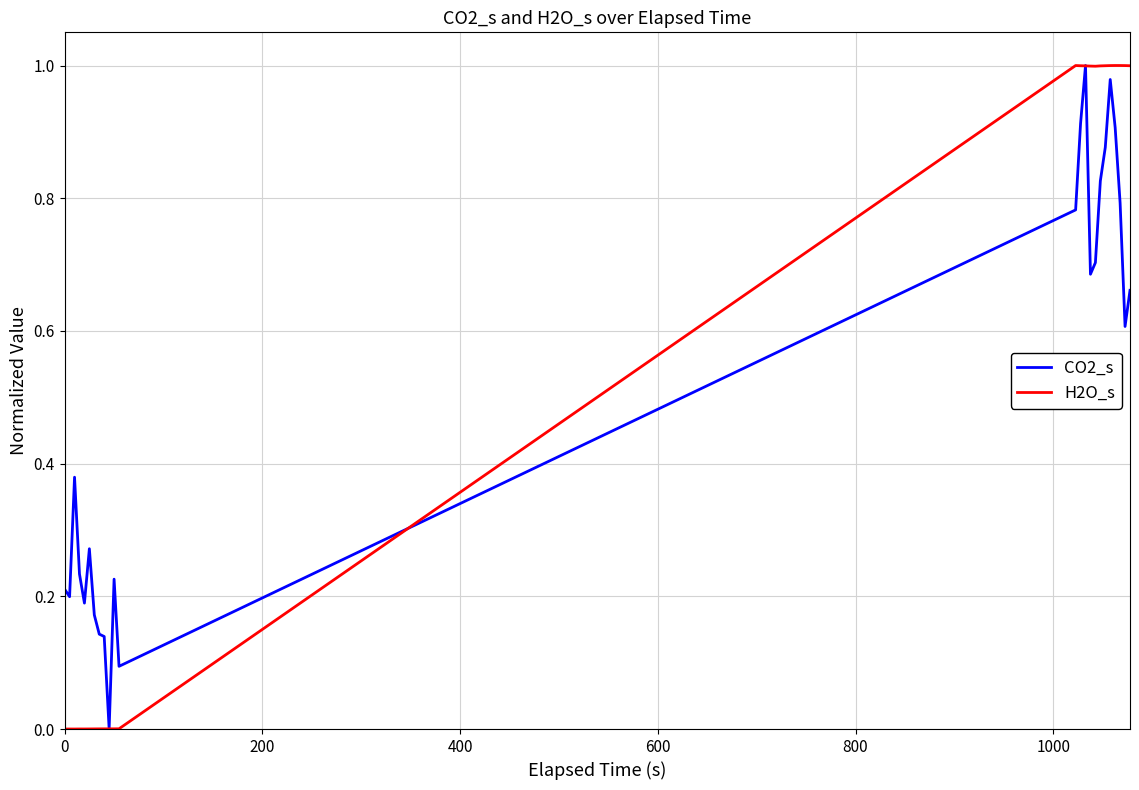

True or false: H2O_s and CO2_s intersect in this chart.

True